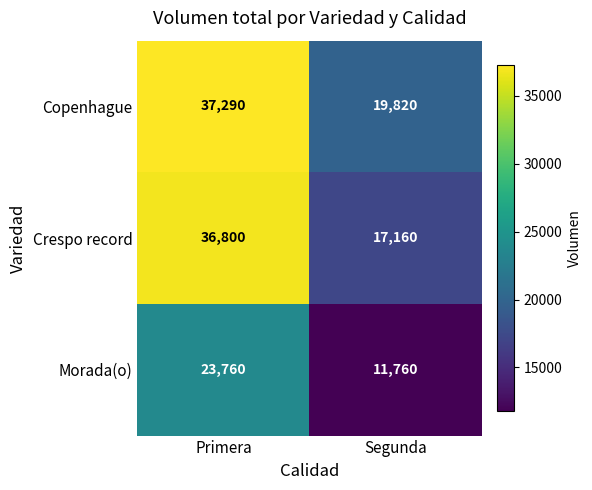

True or false: Crespo record has a value of 21286 at Primera.

False